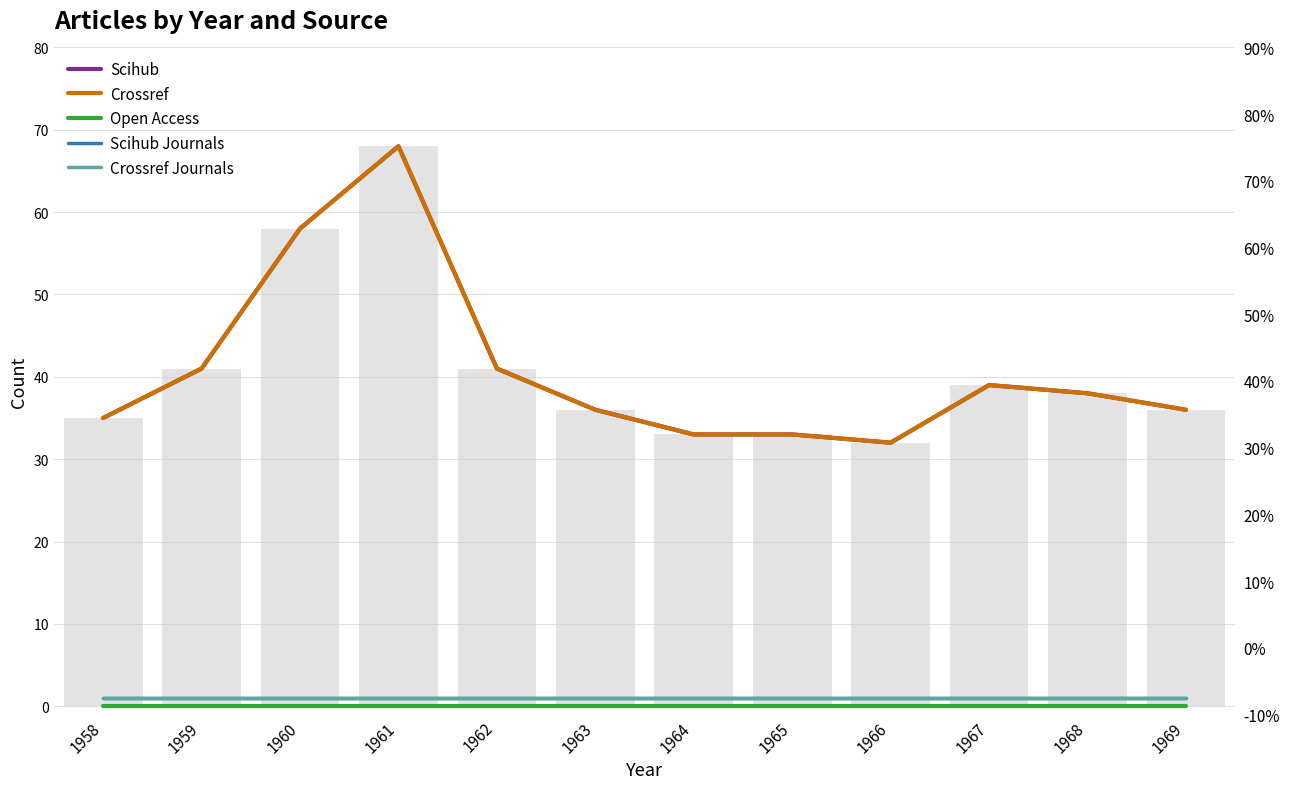

Are the bars horizontal?

No